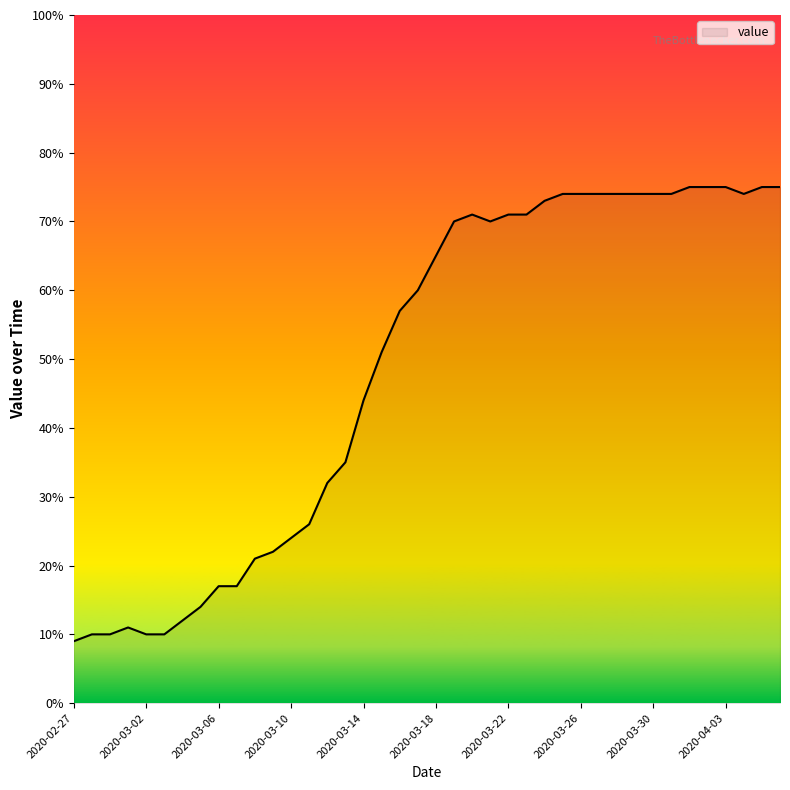

What is the minimum value shown in the chart?

9